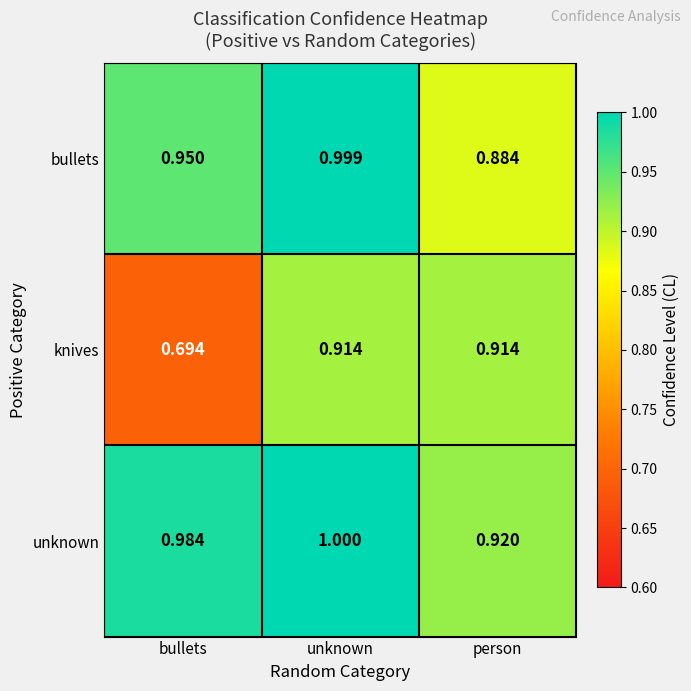

Which label corresponds to the largest value in the chart?

unknown